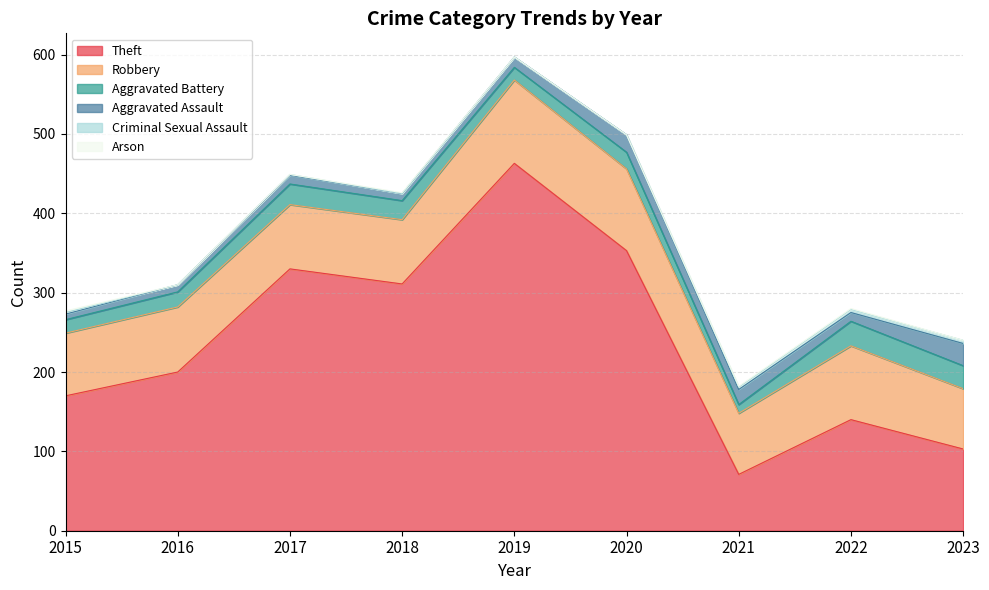

What is the greatest value displayed?

463